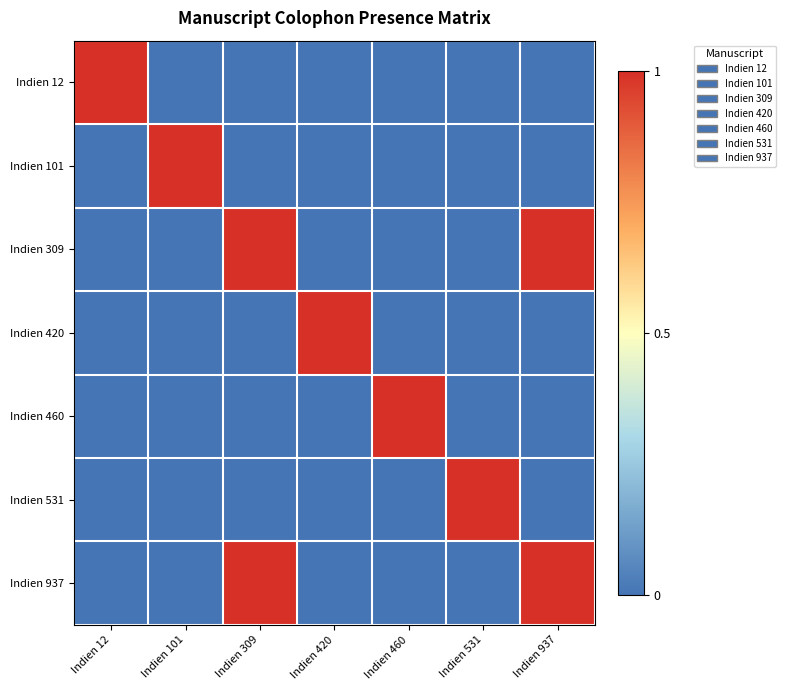

Rank the categories by value from highest to lowest.

Indien 309, Indien 937, Indien 12, Indien 101, Indien 420, Indien 460, Indien 531